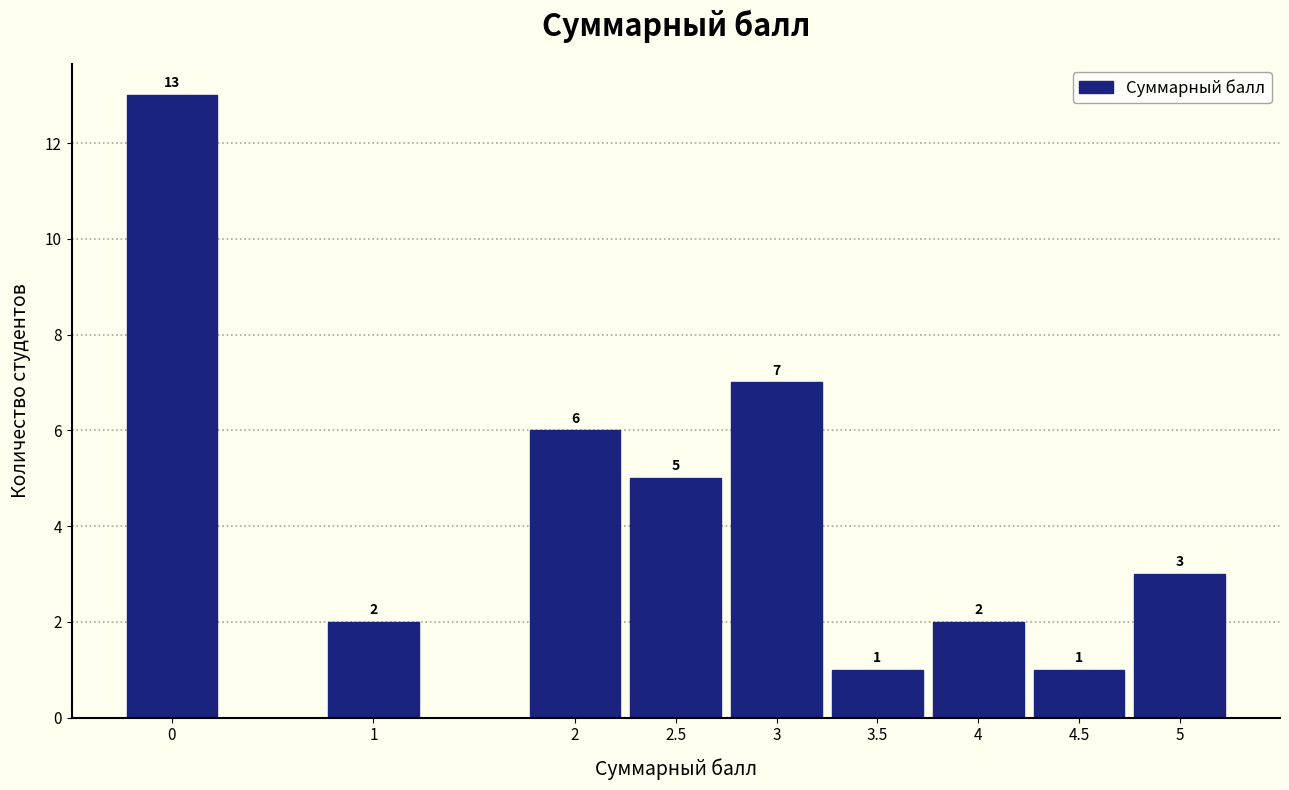

Which range on the x-axis has the tallest bar?

-0.25 to 0.25